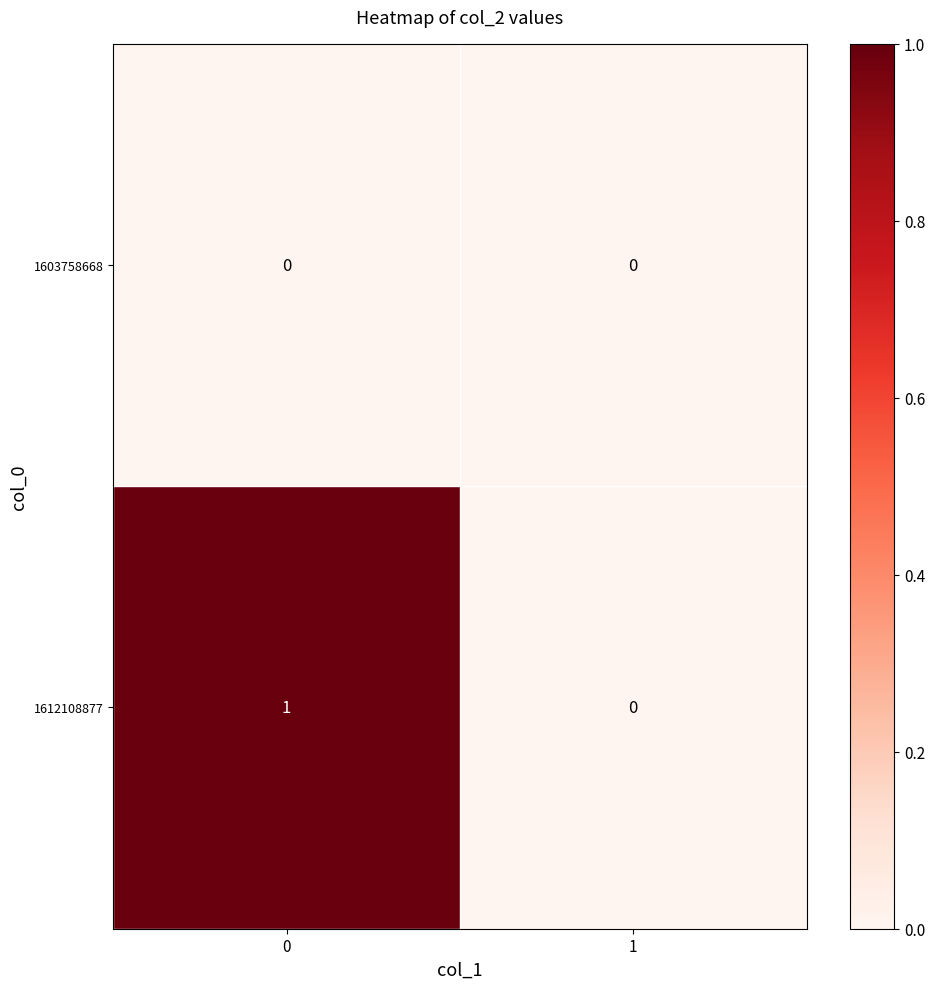

List the series in order of their peak value, highest first.

1612108877, 1603758668